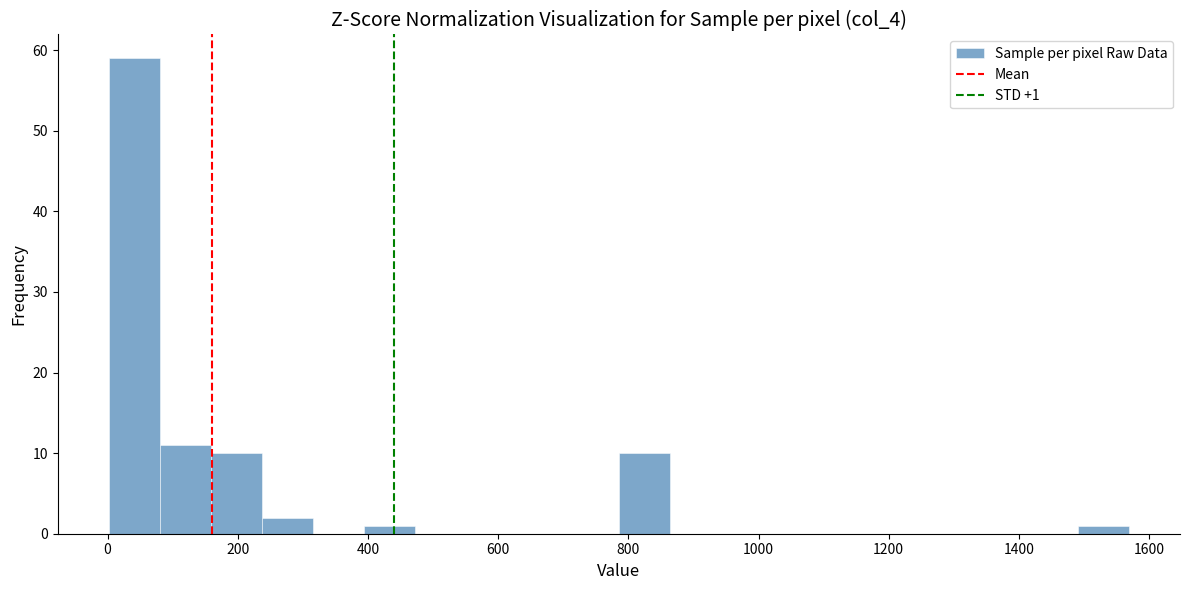

Read against the x-axis, roughly where is the centre of the tallest bar?

40